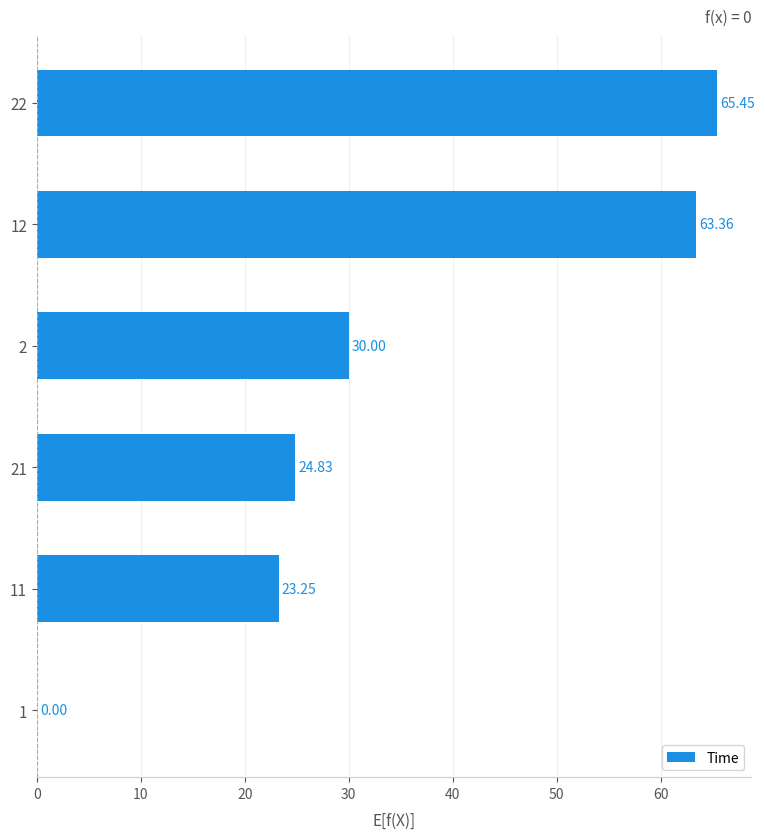

What is the sum of all values?

206.9